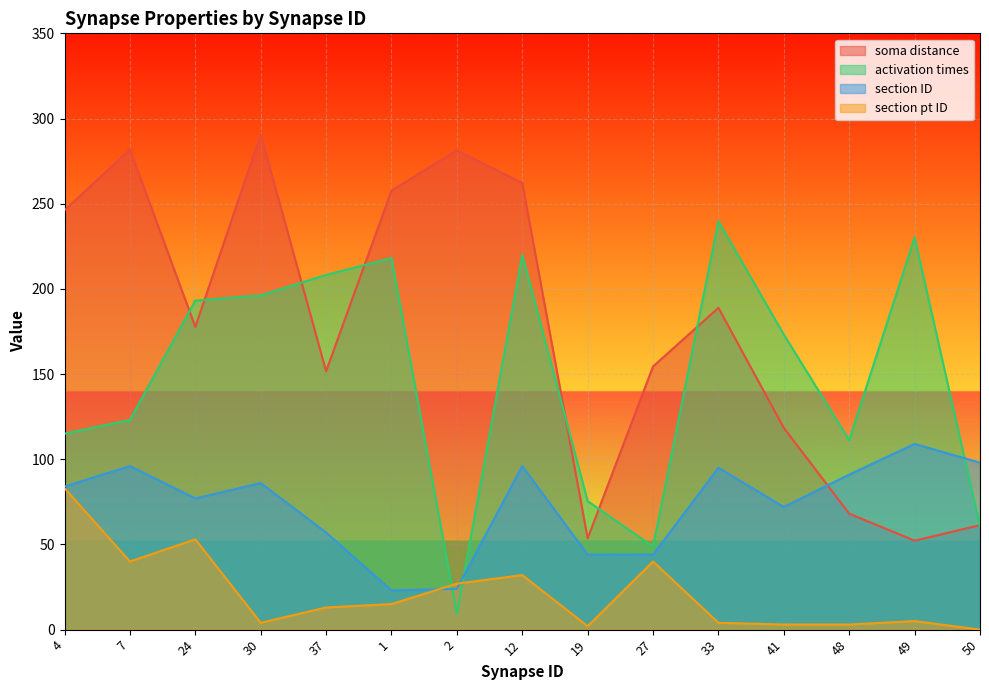

At how many categories does at least one series exceed 193?

10